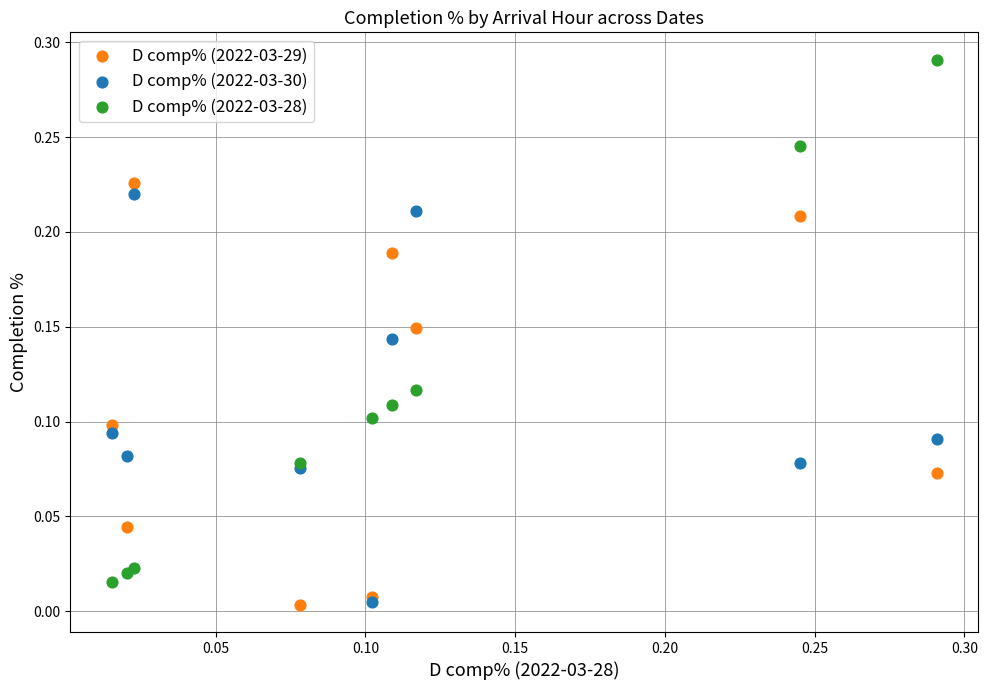

What are all the series names shown in the legend?

D comp% (2022-03-29), D comp% (2022-03-30), D comp% (2022-03-28)